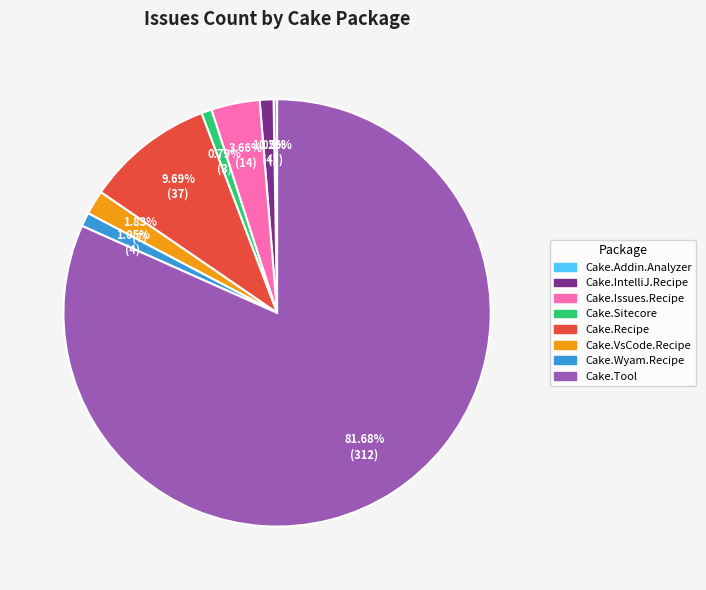

To the nearest percent, what is the average slice percentage?

12%